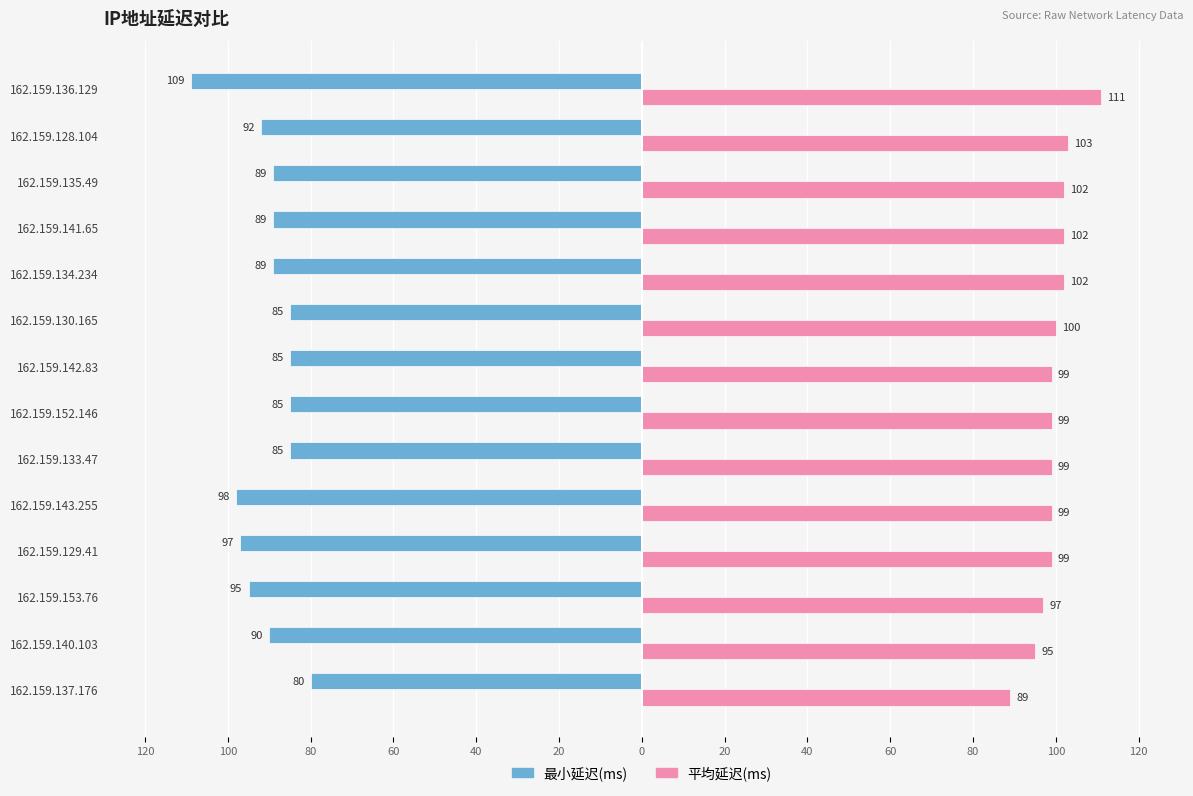

What are all the series names shown in the legend?

最小延迟(ms), 平均延迟(ms)